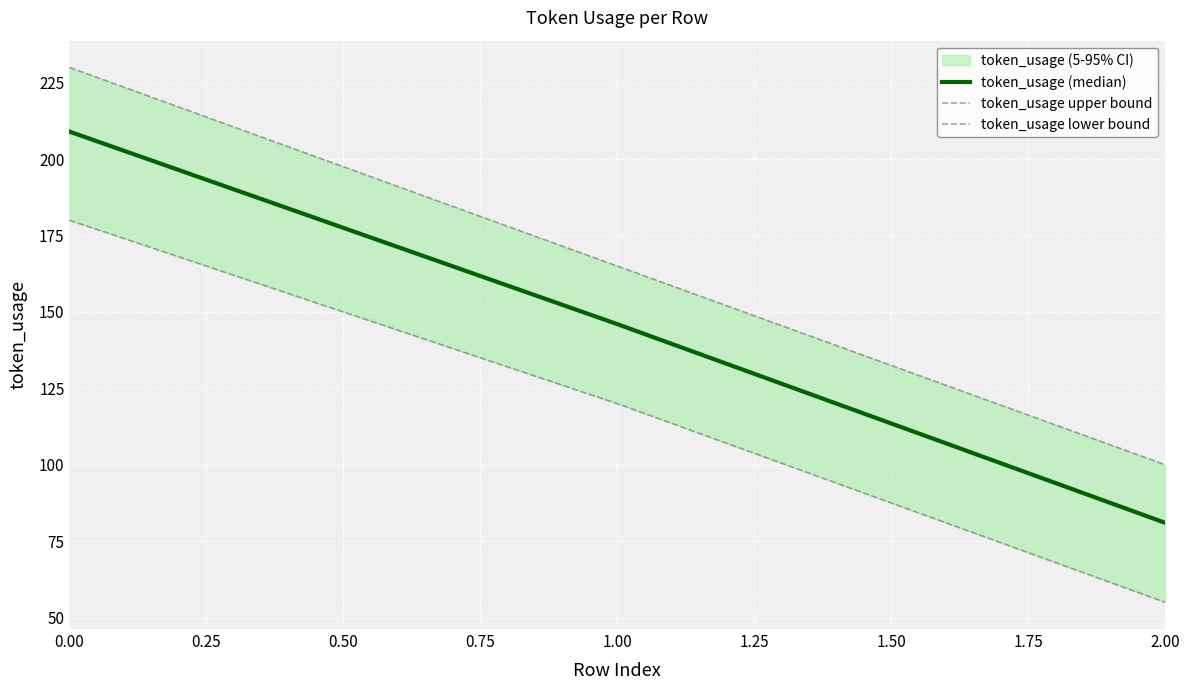

Rank the categories by token_usage (median) value from lowest to highest.

2.00, 1.00, 0.00